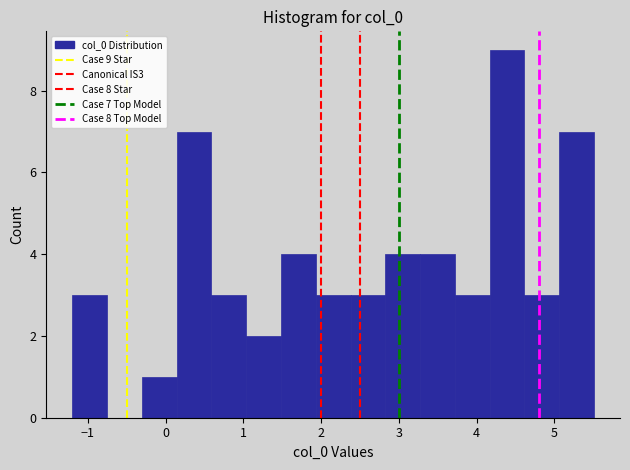

Over which range of the x-axis is the bar tallest?

4.2 to 4.6